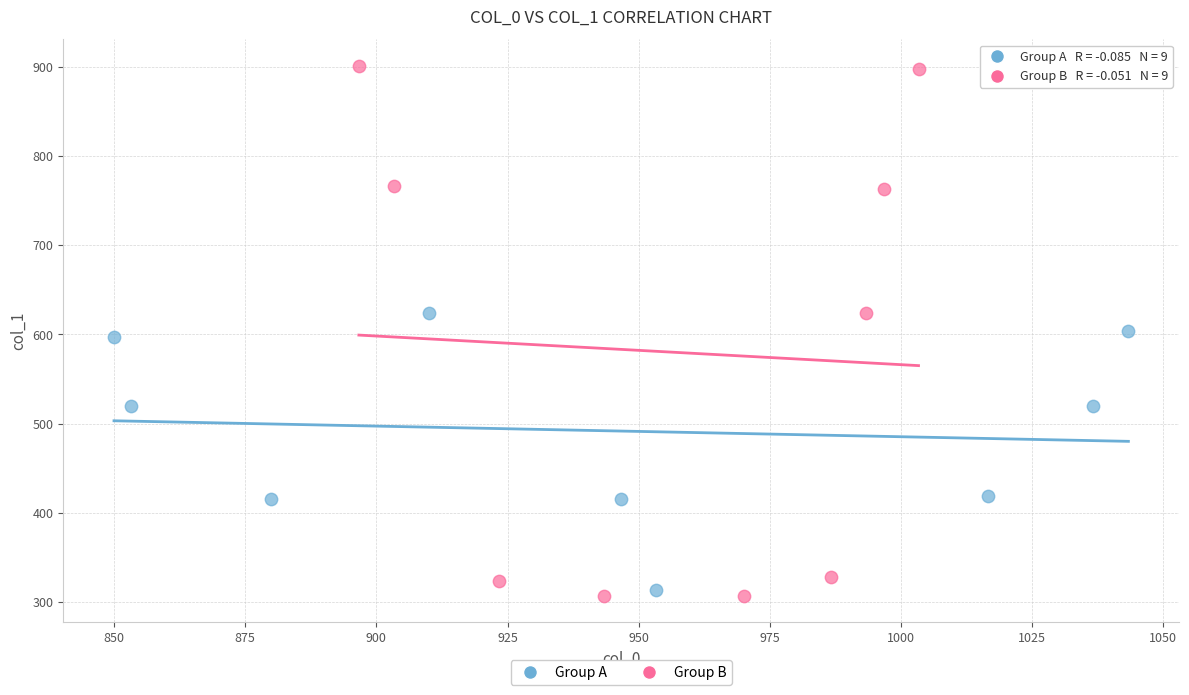

Which series reaches the maximum Y coordinate?

Group B